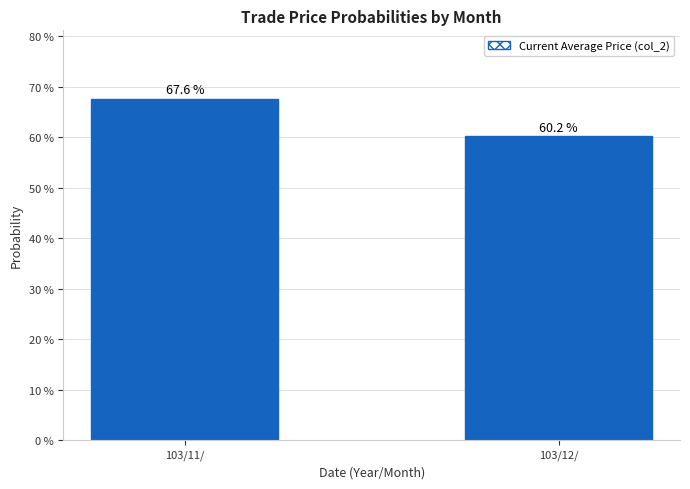

Which category has the lowest value across all series?

103/12/